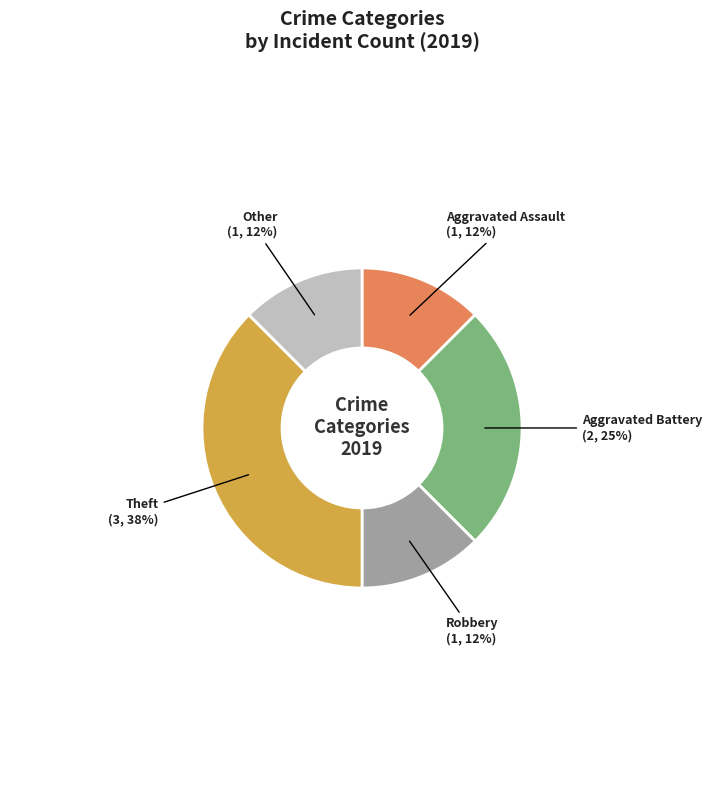

Which has a higher value, Theft or Aggravated Battery?

Theft